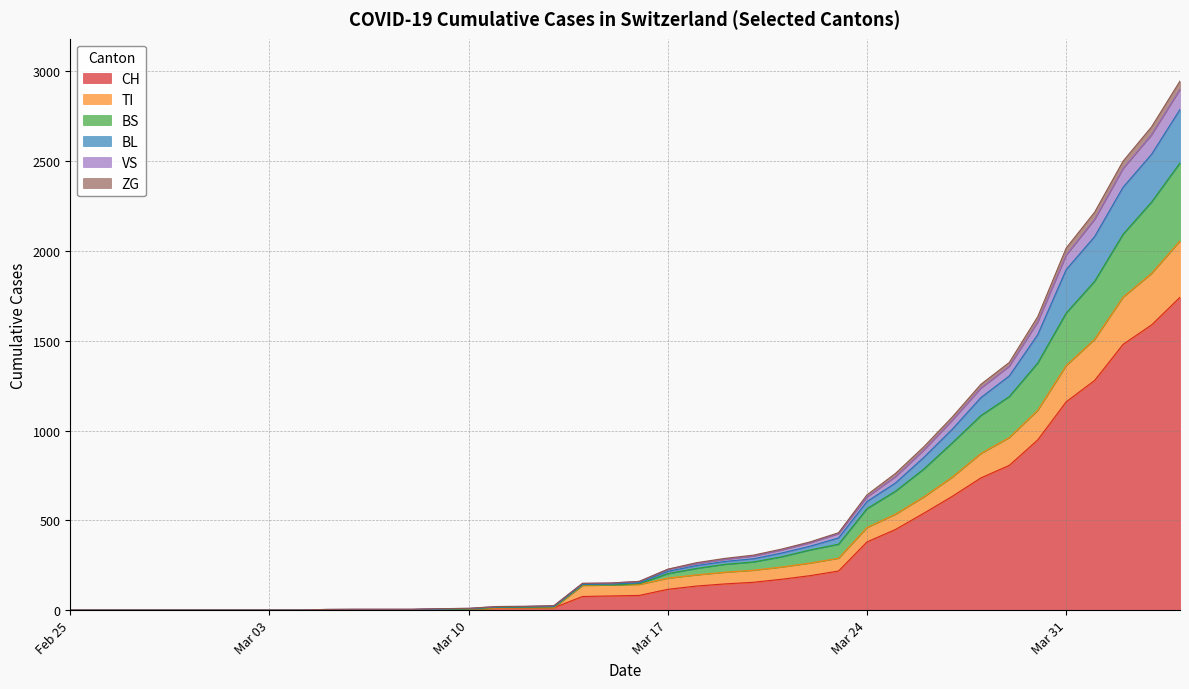

Which series has the largest total across all categories?

CH